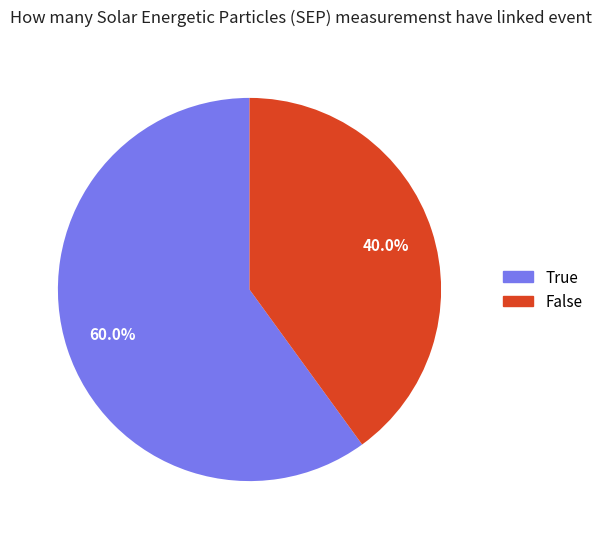

Does any single category account for the majority?

Yes